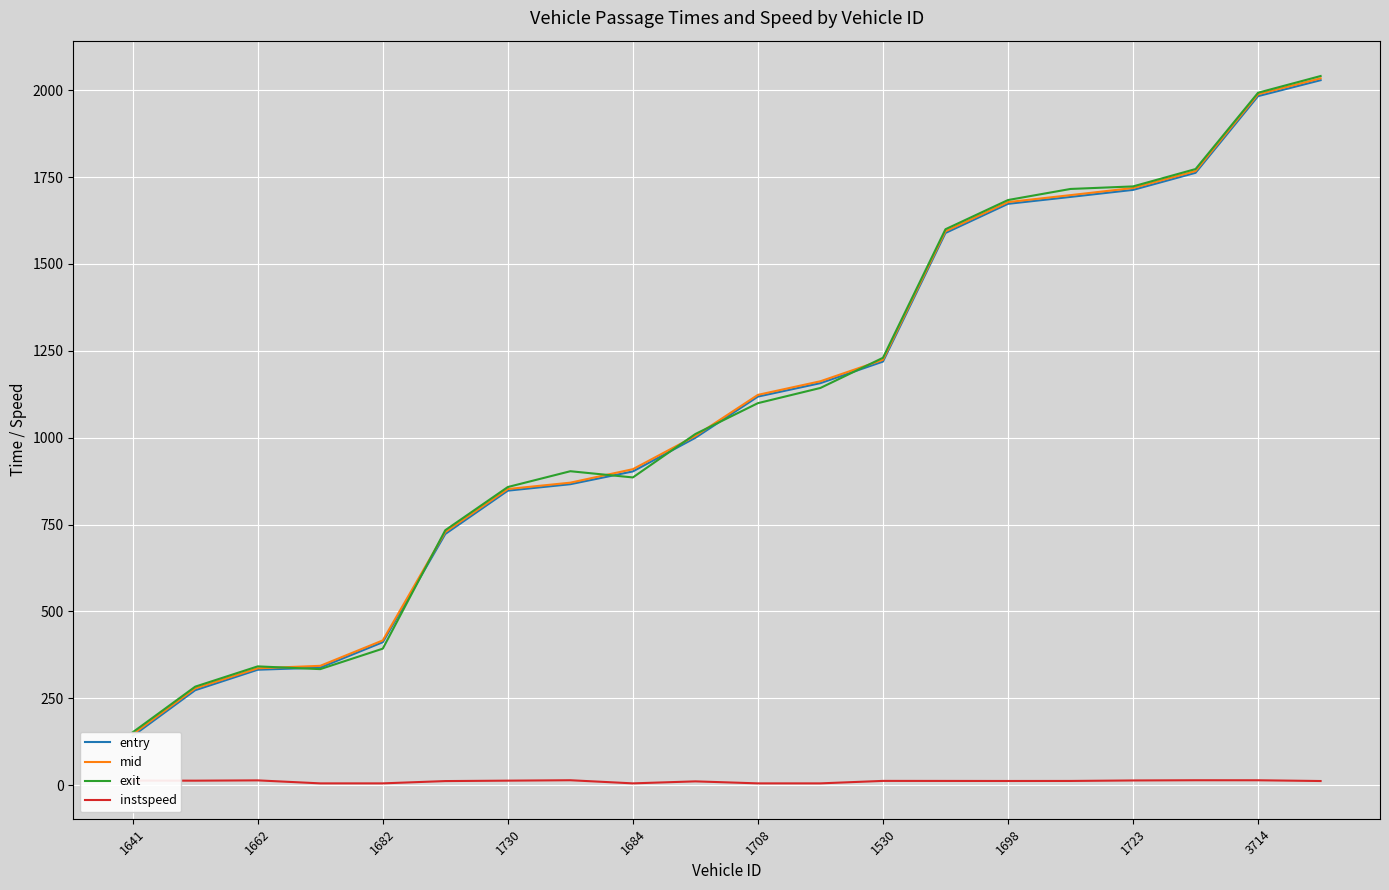

Is the value of mid at 1698 greater than the value of entry at 1723?

No